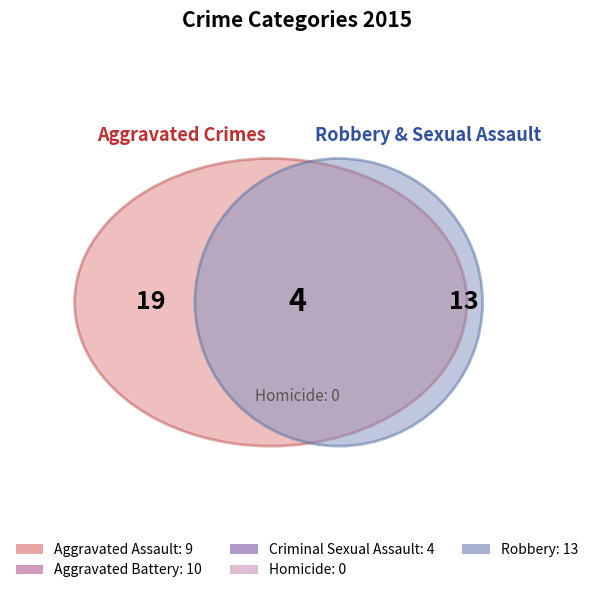

The Aggravated Assault slice represents 25% of the pie. True or false?

True